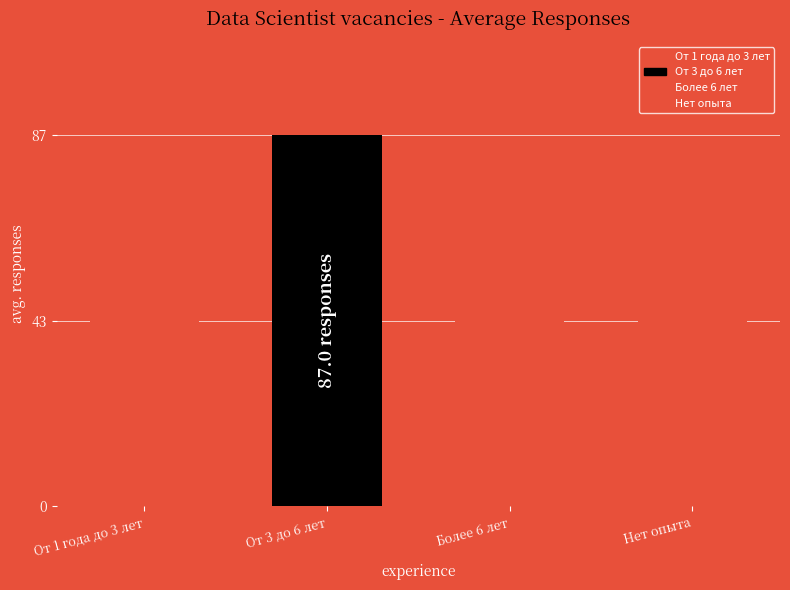

What is the difference between the maximum and minimum values?

26.5